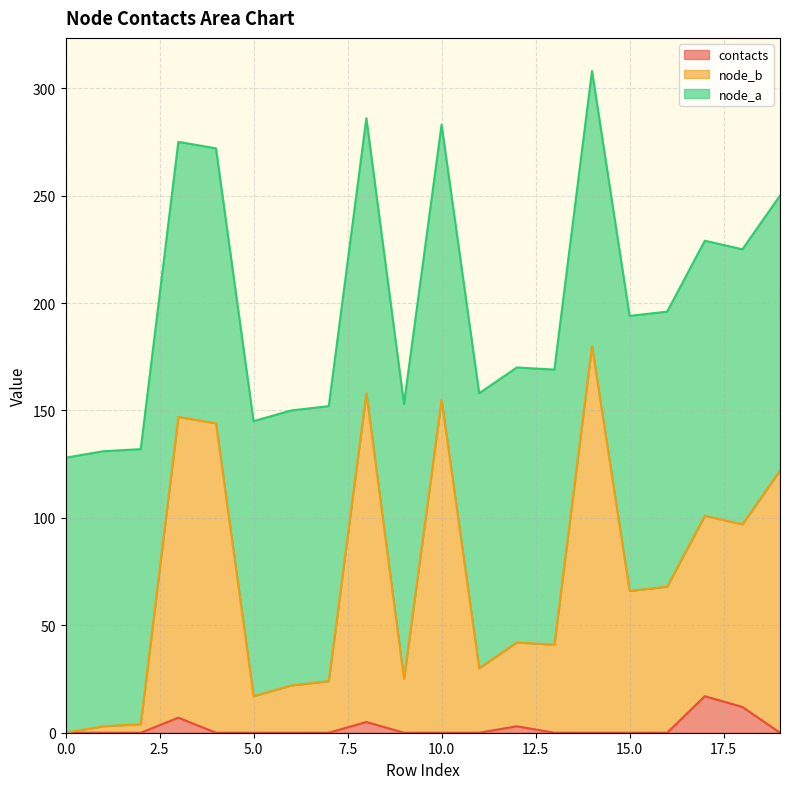

Which series has the widest spread of values?

node_b